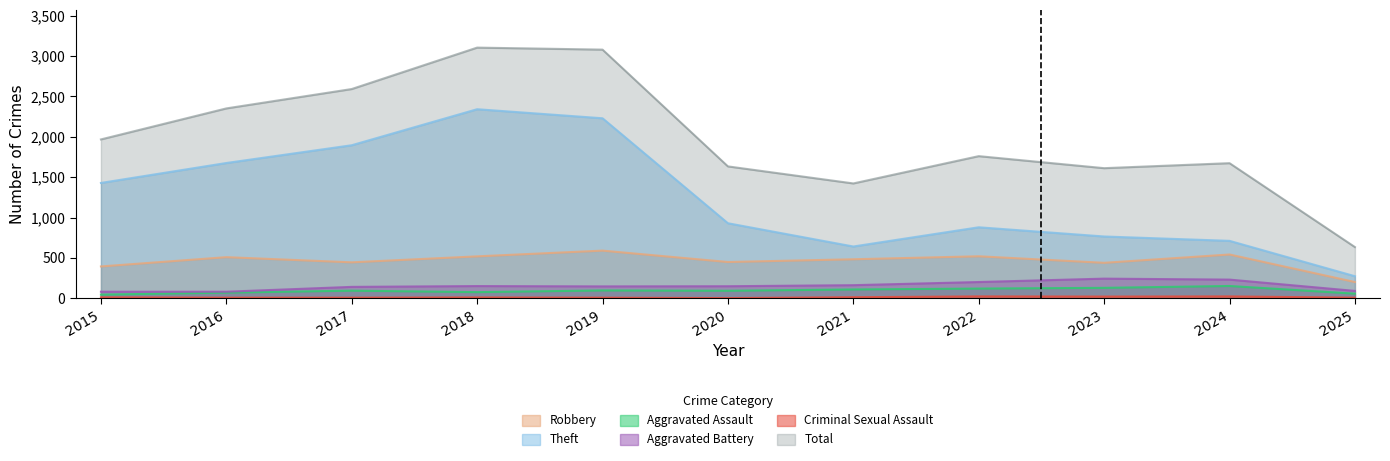

Is the value of Theft at 2015 greater than the value of Aggravated Battery at 2024?

Yes